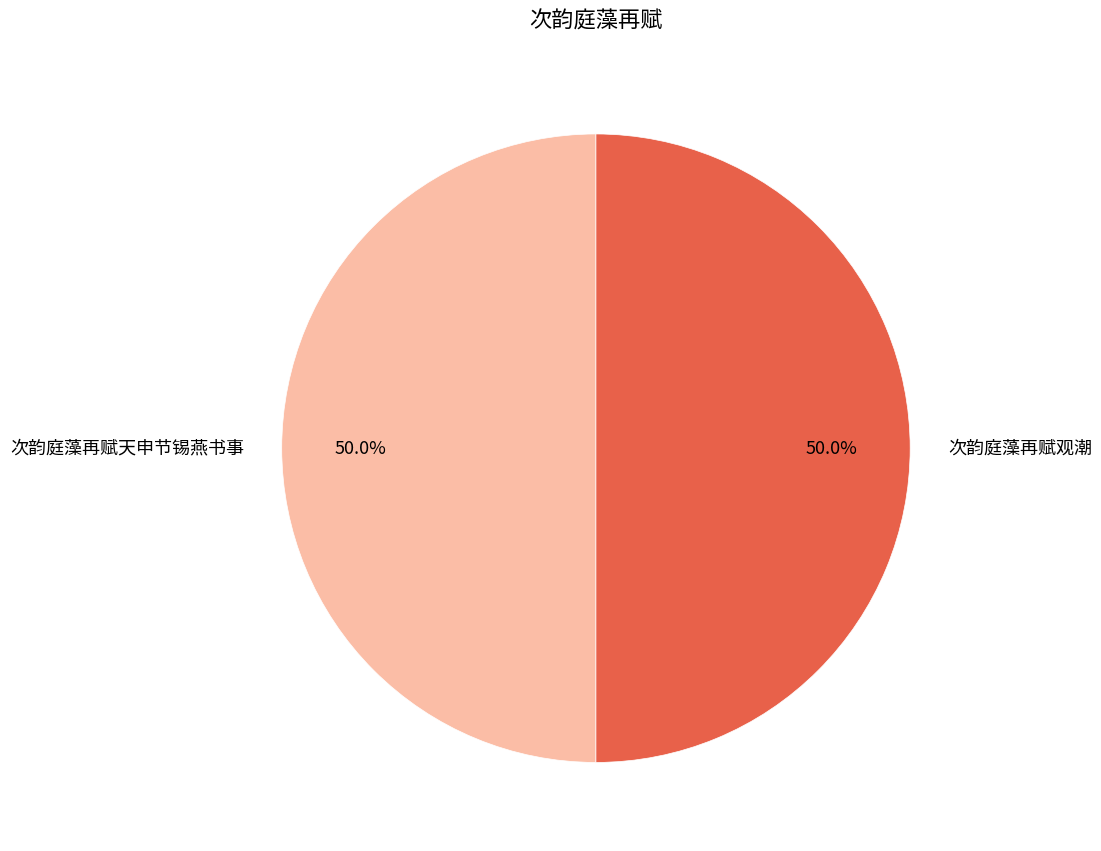

What is the ratio of the value at 次韵庭藻再赋天申节锡燕书事 to the value at 次韵庭藻再赋观潮?

1.0